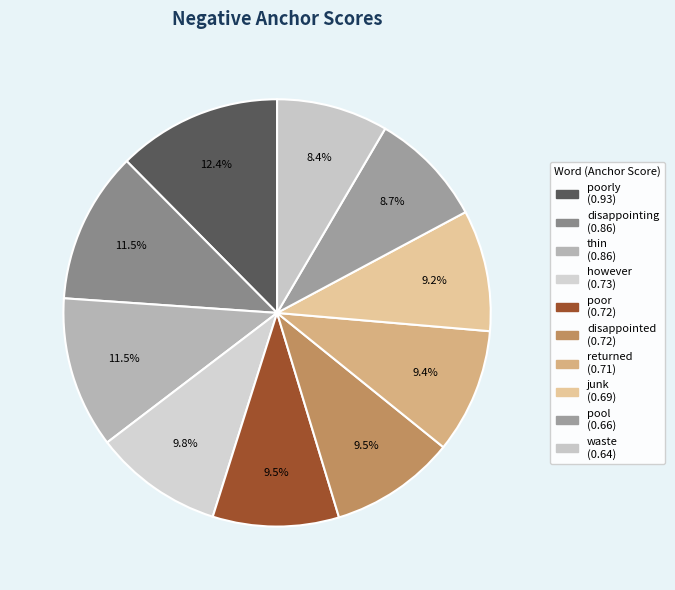

To the nearest percent, what is the difference between the largest and smallest slice percentages?

4%